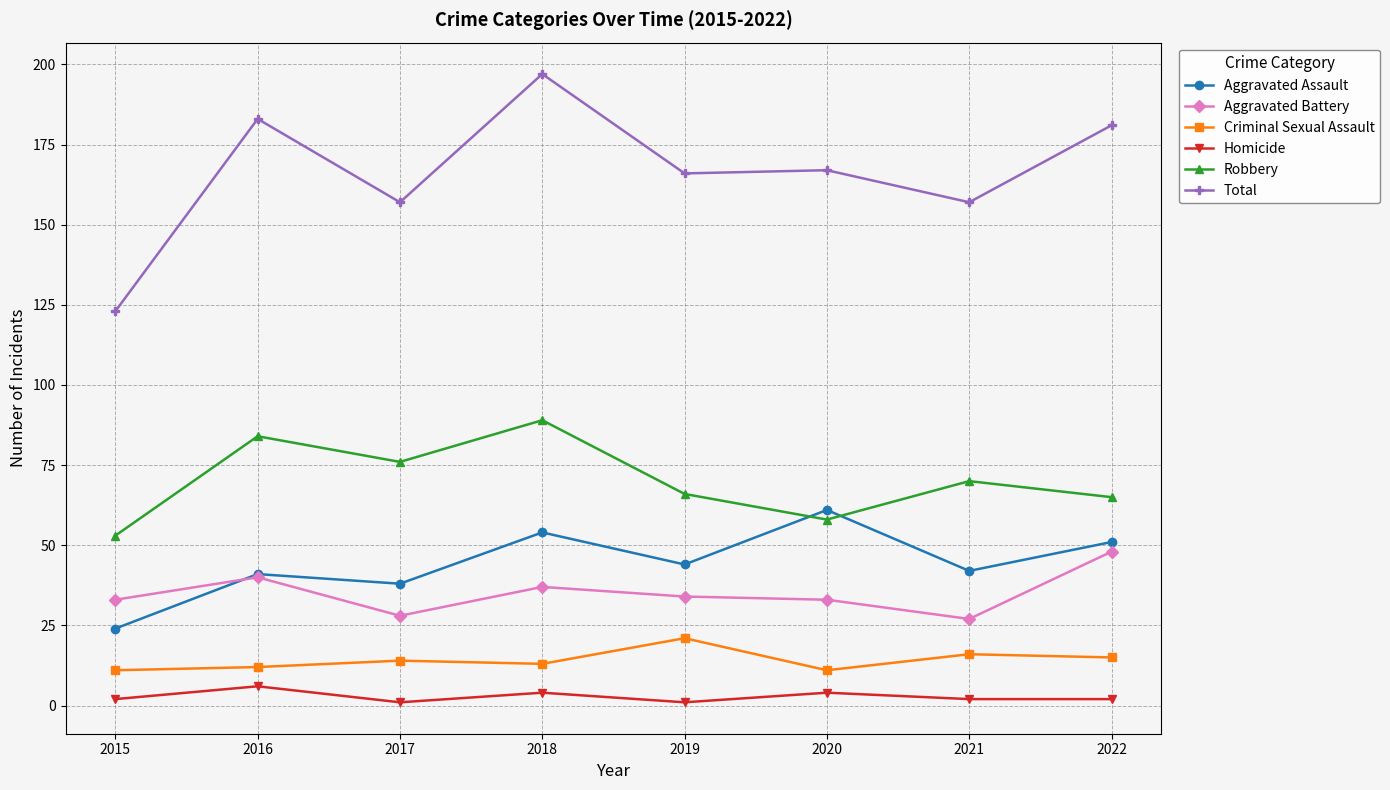

Count the Criminal Sexual Assault values in the range 12 to 16.

5